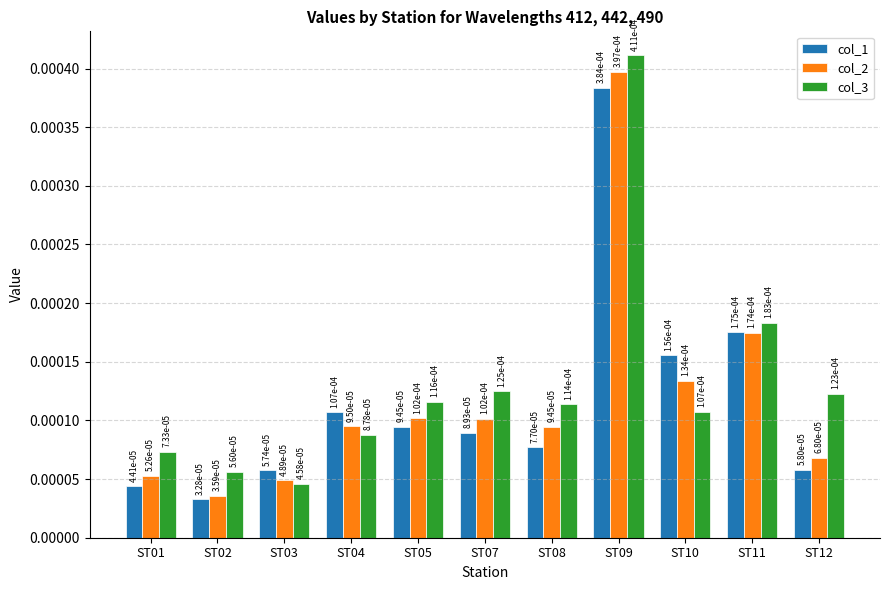

How many bars are there in each group?

3